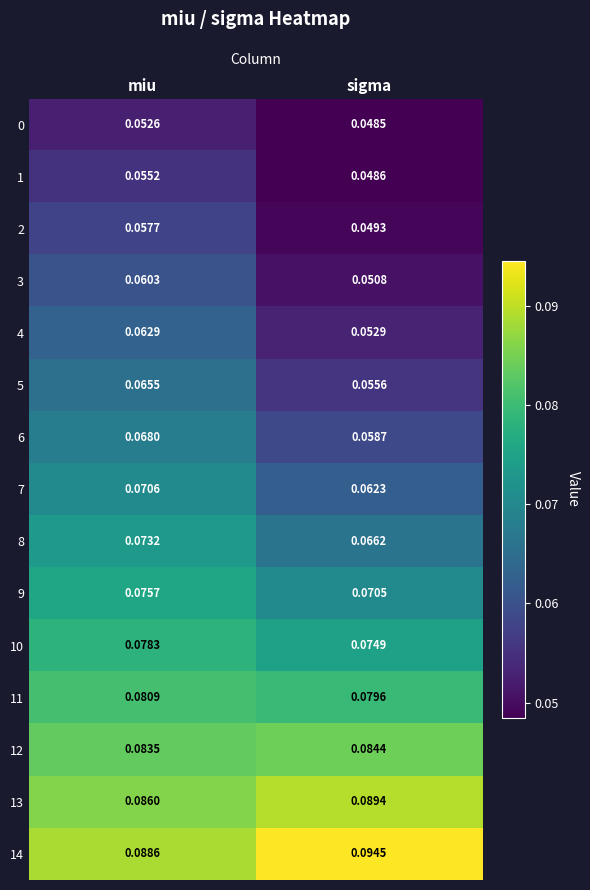

Which label corresponds to the largest value in the chart?

sigma